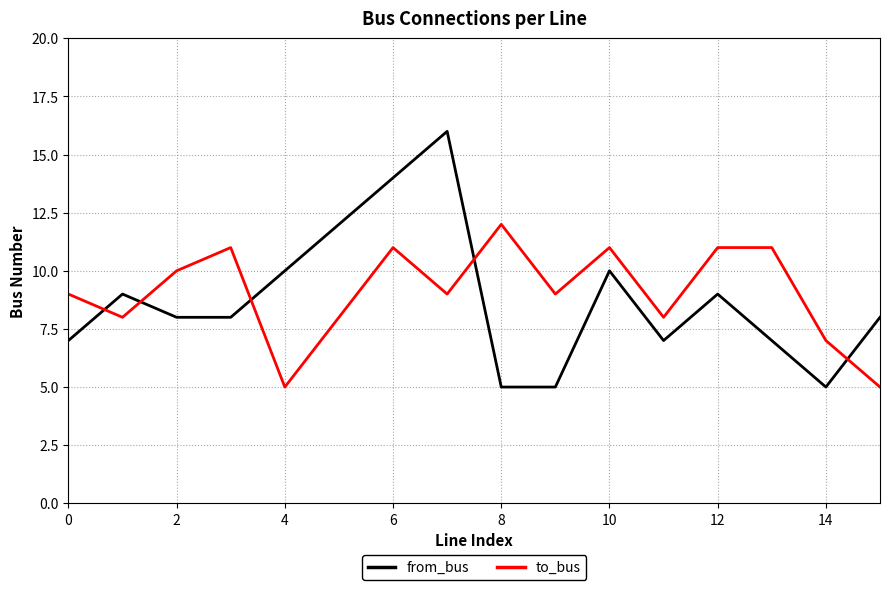

List the series in order of their peak value, highest first.

from_bus, to_bus